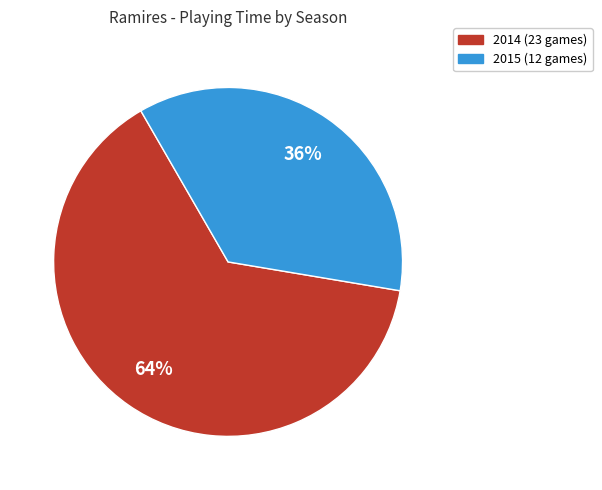

To the nearest percent, what percentage of the pie is 2014 (23 games)?

64%